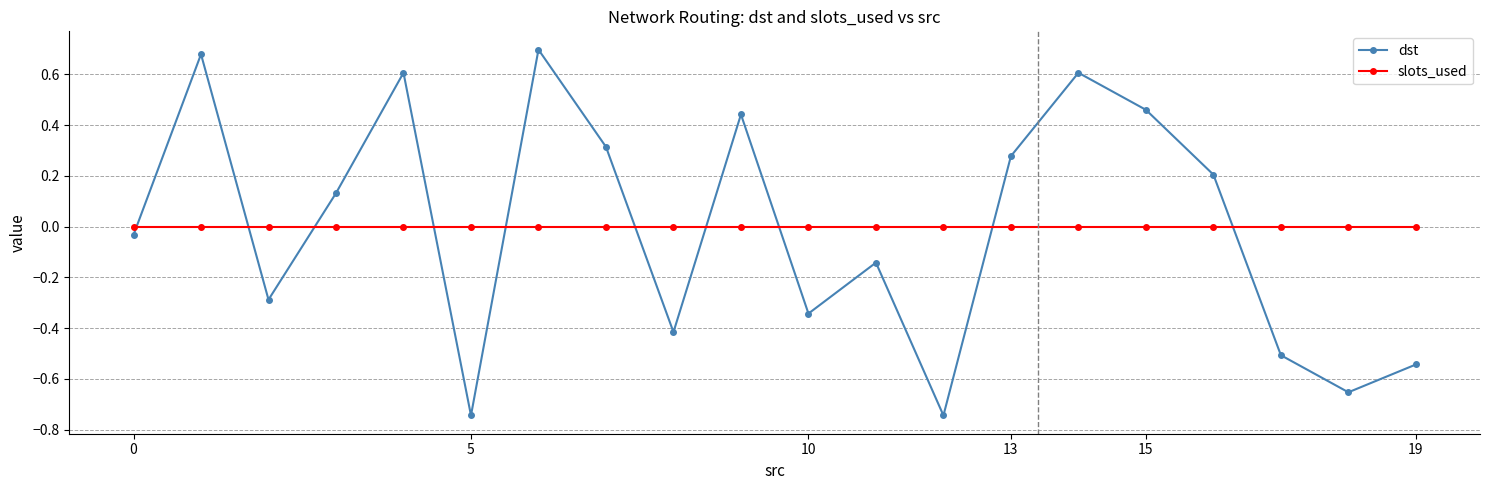

In dst, how many points are higher than both neighbors (excluding endpoints)?

6